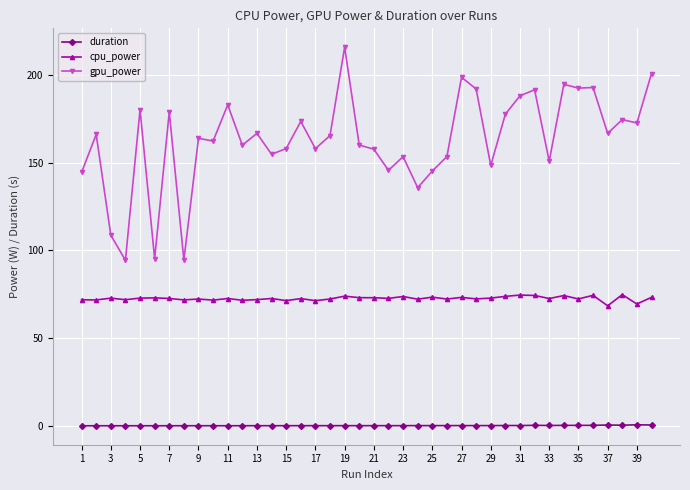

List the series in order of their overall mean, highest first.

gpu_power, cpu_power, duration